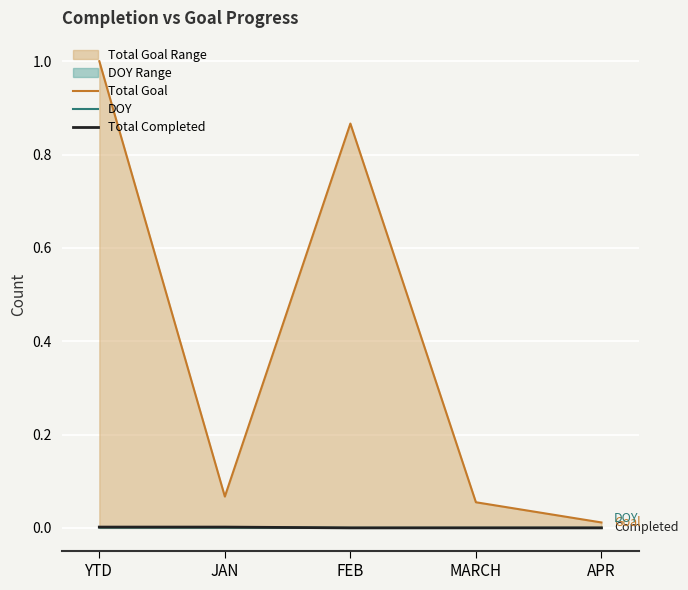

True or false: DOY and Total Completed intersect in this chart.

False